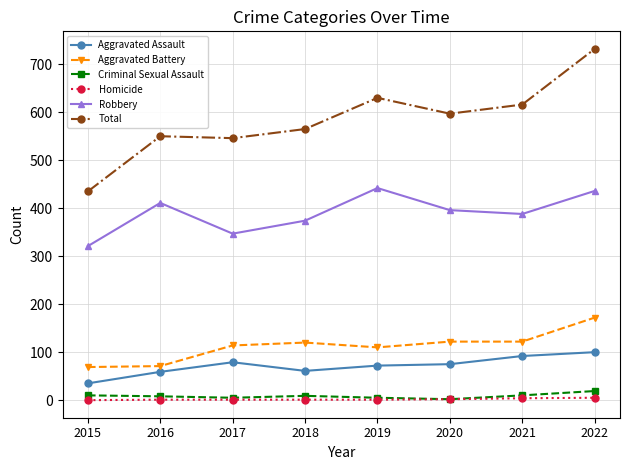

Which series has the widest spread of values?

Total